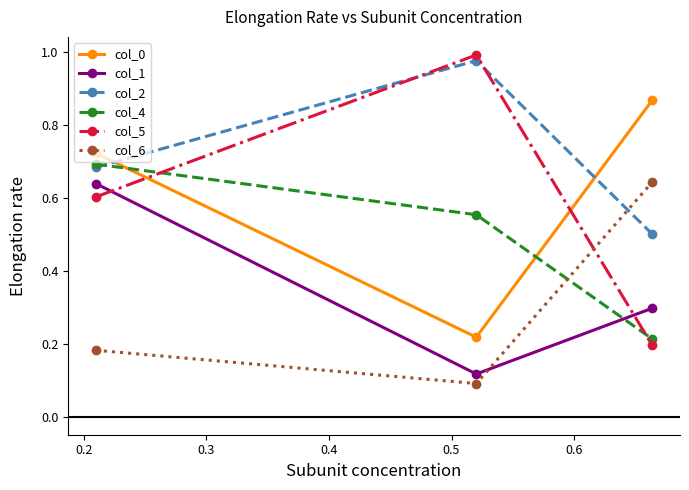

What is the lowest value of the col_2 series?

0.5